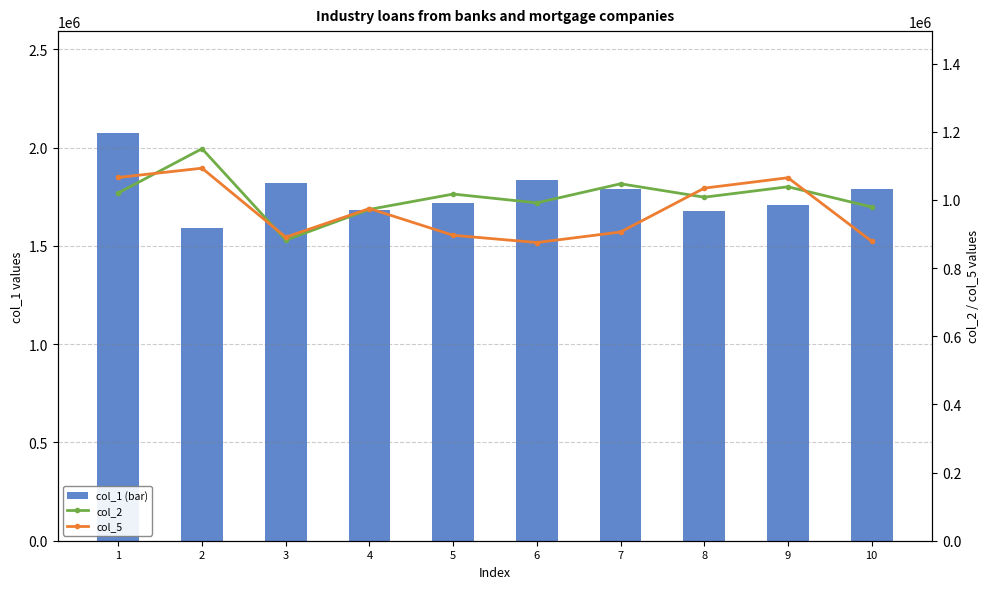

At which label does col_1 (bar) first exceed 1786963?

1